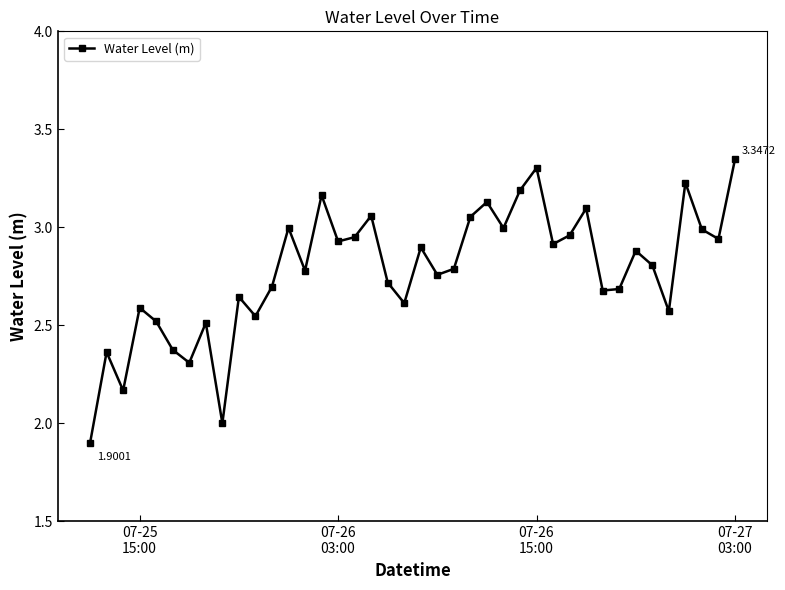

What is the sum of all values?

111.1